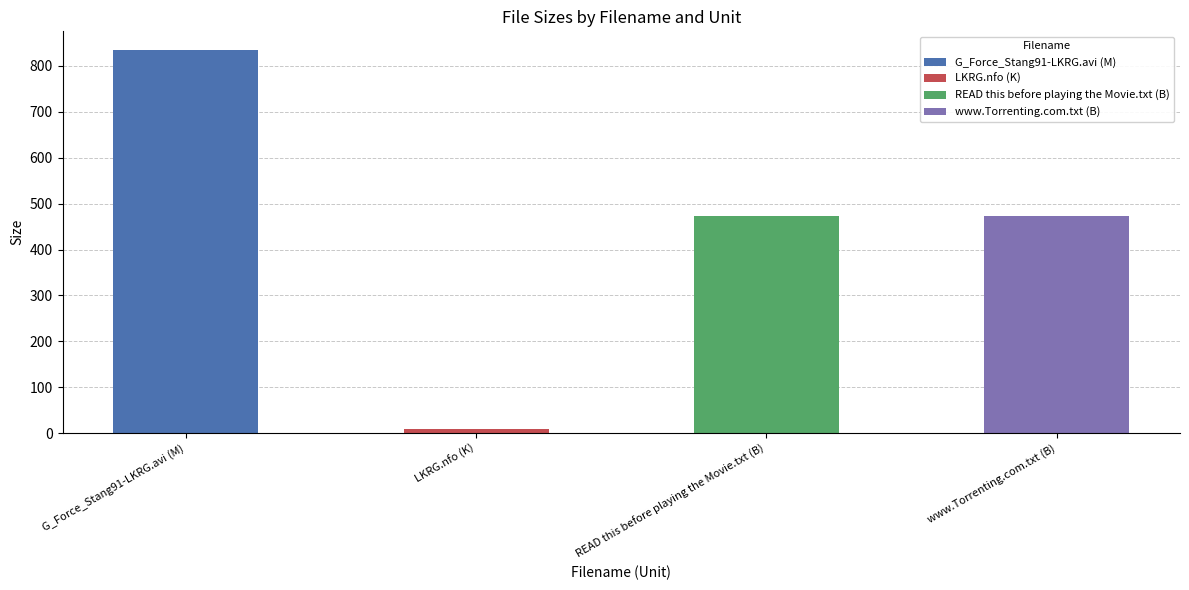

How many bars are there in total?

4